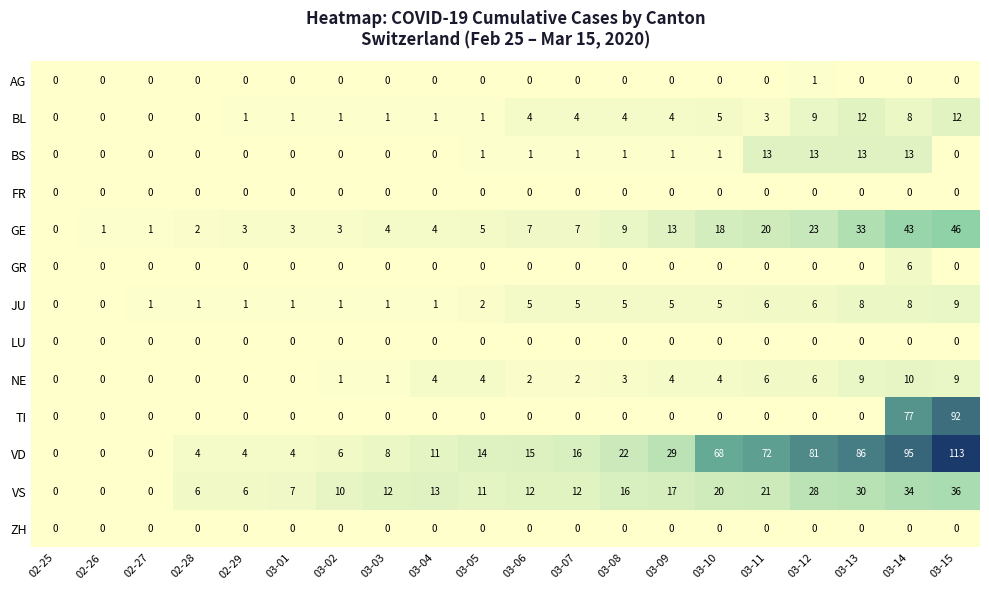

What is the difference between the maximum and minimum values in the GR series?

6